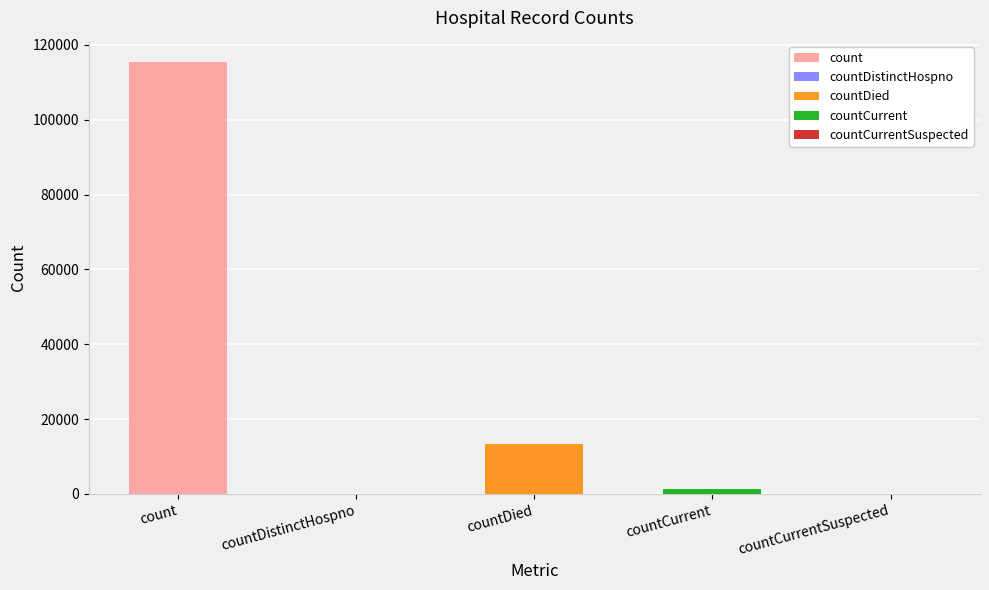

Are the bars grouped side by side (vs. stacked)?

No